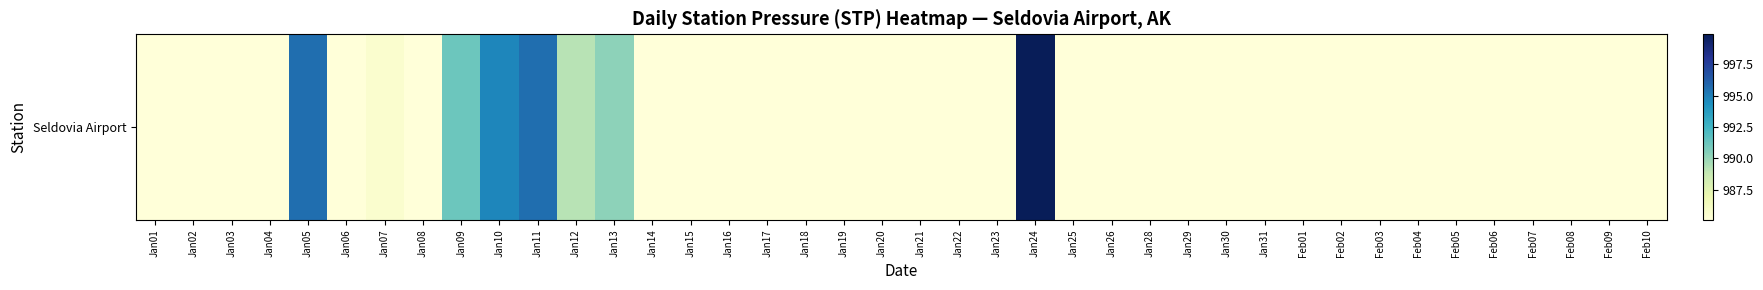

What is the difference between the maximum and minimum values?

998.3